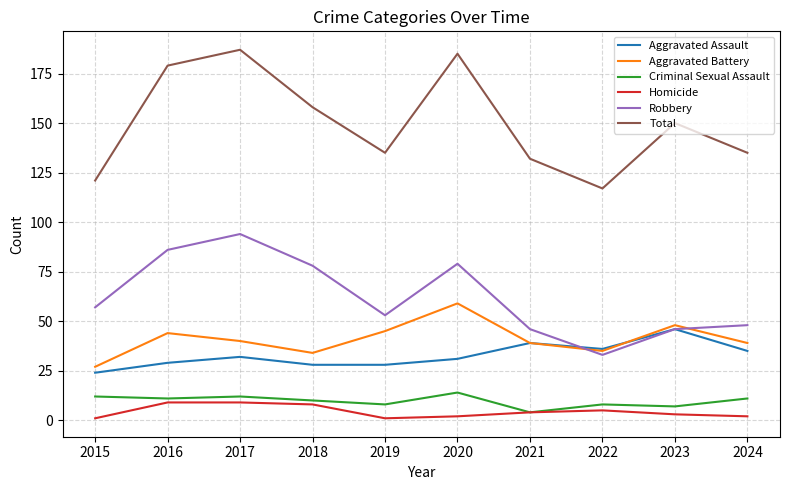

After their last crossing, which series has the higher values: Aggravated Assault or Aggravated Battery?

Aggravated Battery